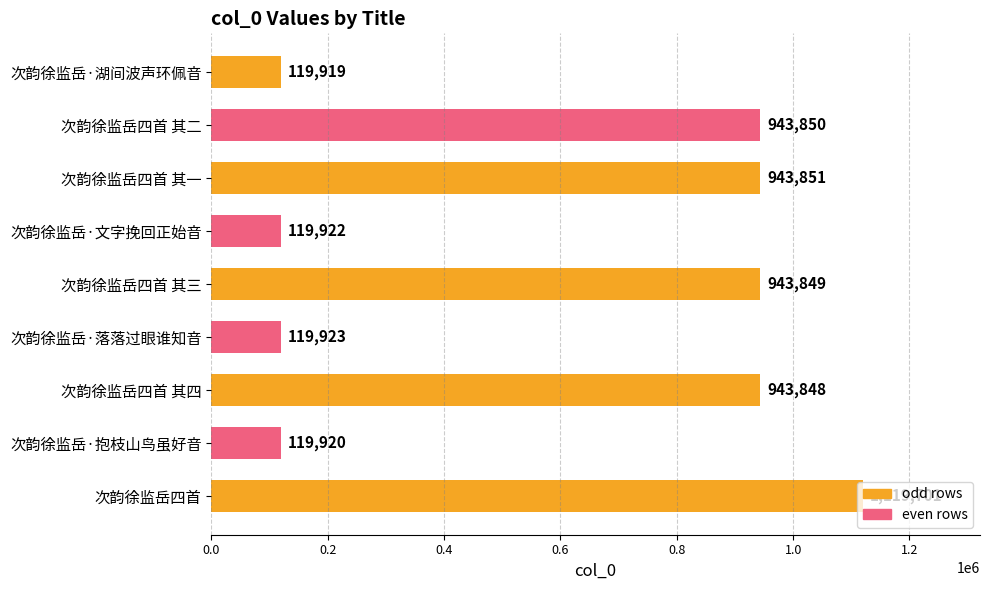

True or false: the data shows 1234117 at 次韵徐监岳四首 其三.

False